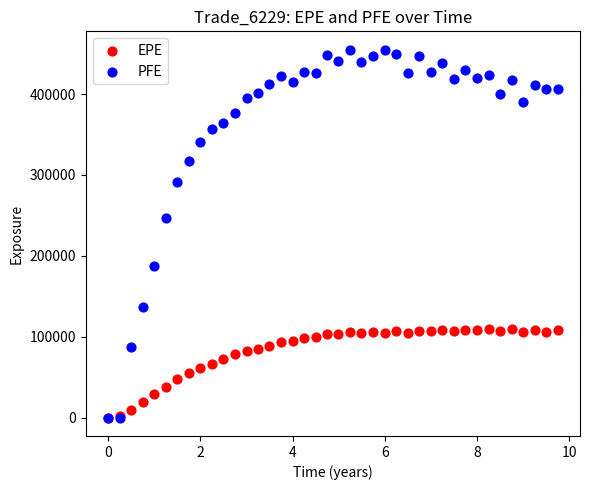

In the PFE series, what Y value is closest to 227383?

246313.0